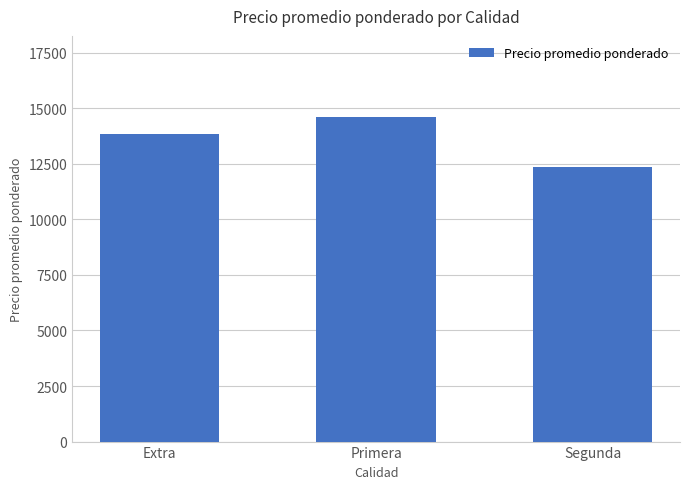

Are the bars horizontal?

No